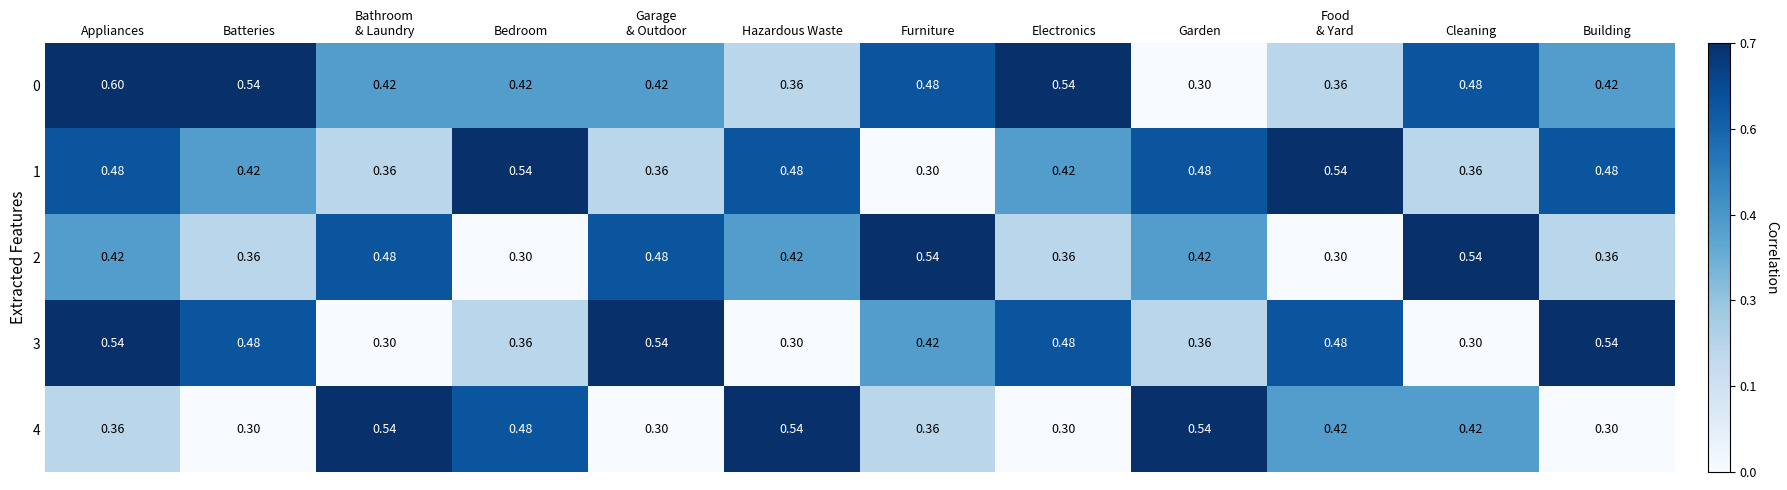

At which label is 0 closest to 0?

Garden